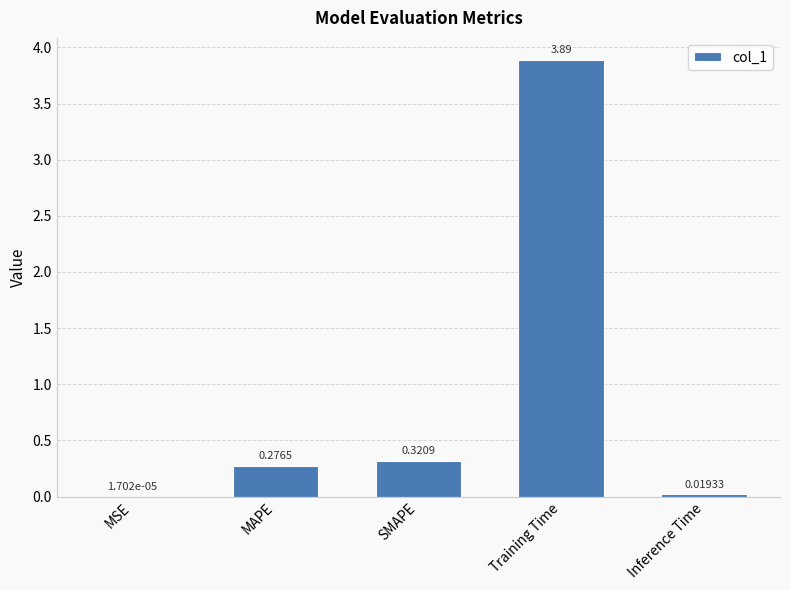

How many categories are shown in the chart?

5